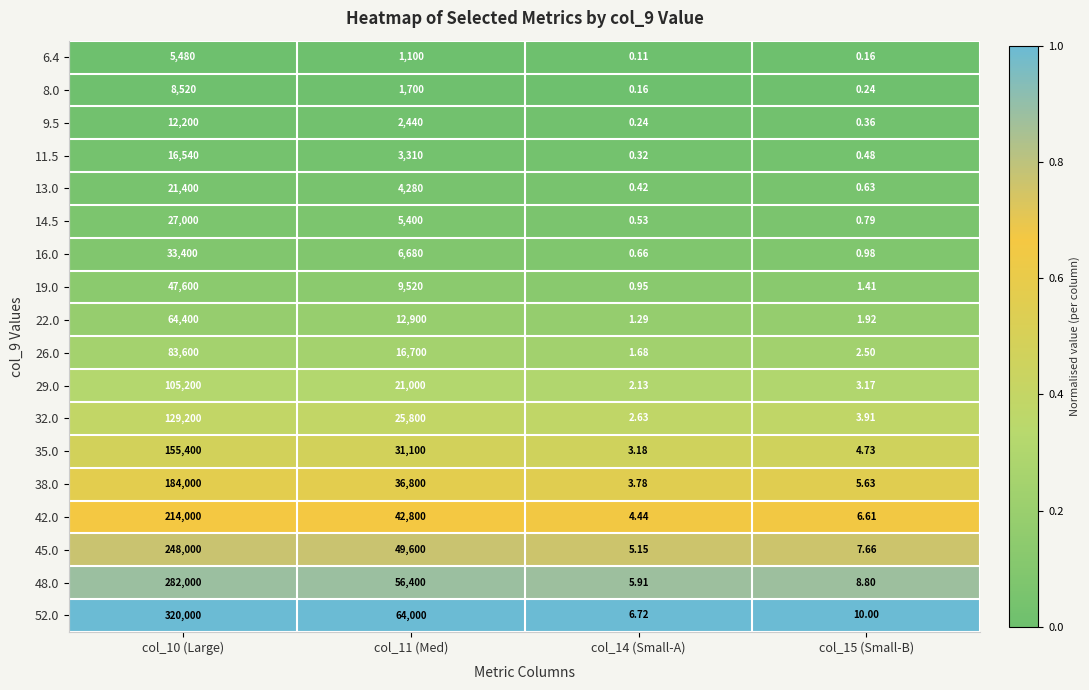

Is the value of 45.0 at col_10 (Large) greater than the value of 29.0 at col_14 (Small-A)?

Yes